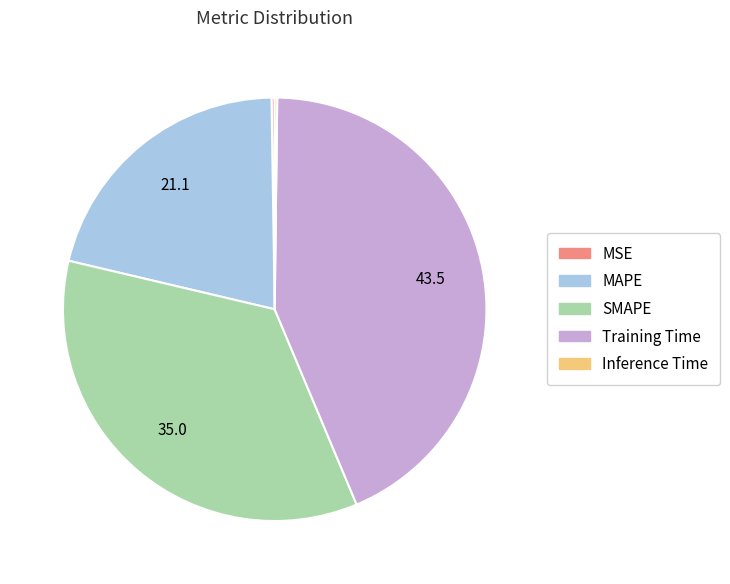

Is it true that MAPE is 21% of the pie?

True